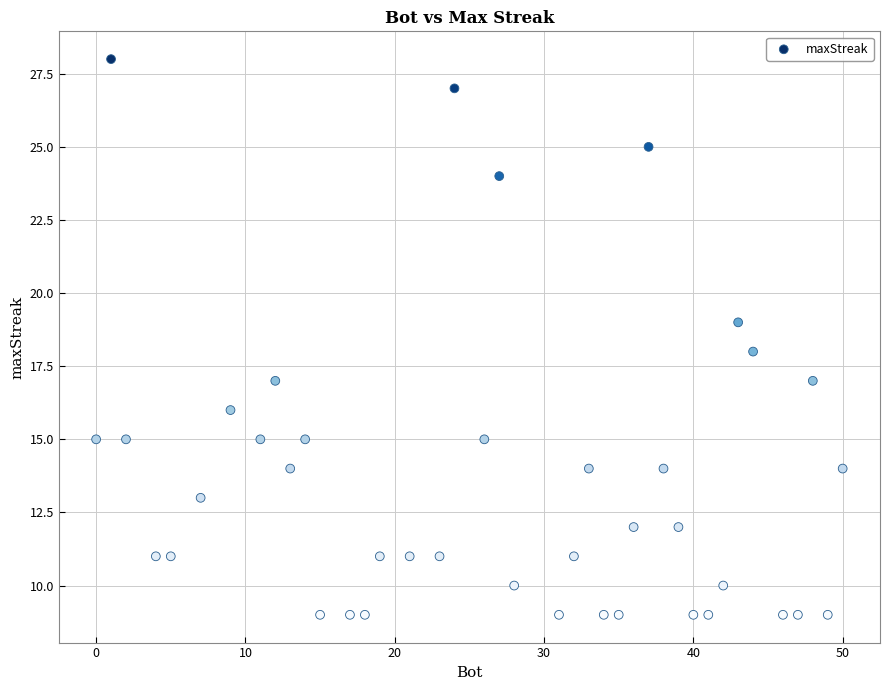

What is the range of X values (max minus min)?

50